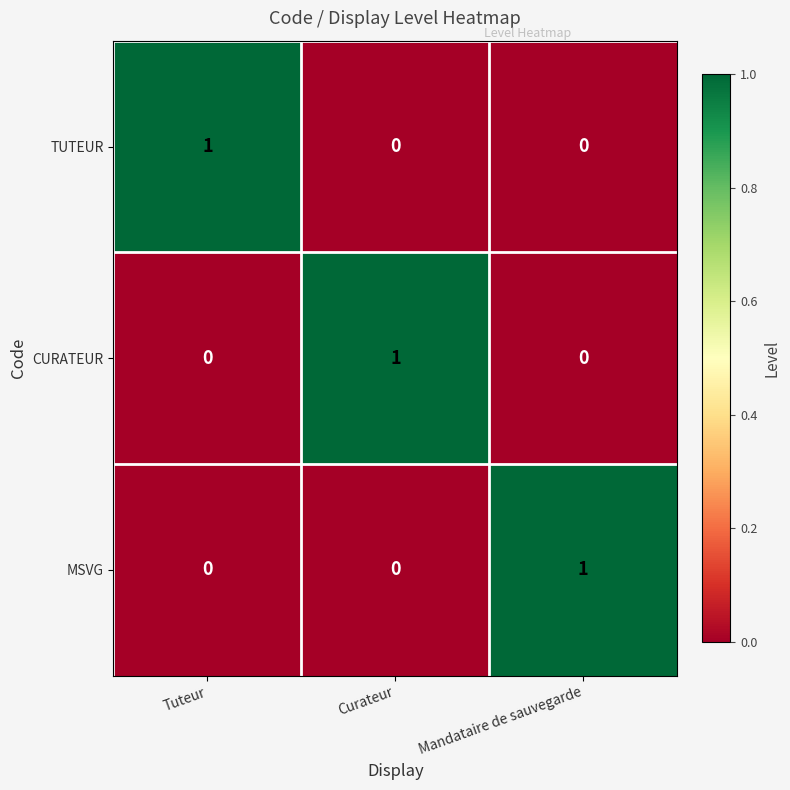

How many distinct data groups are displayed?

3